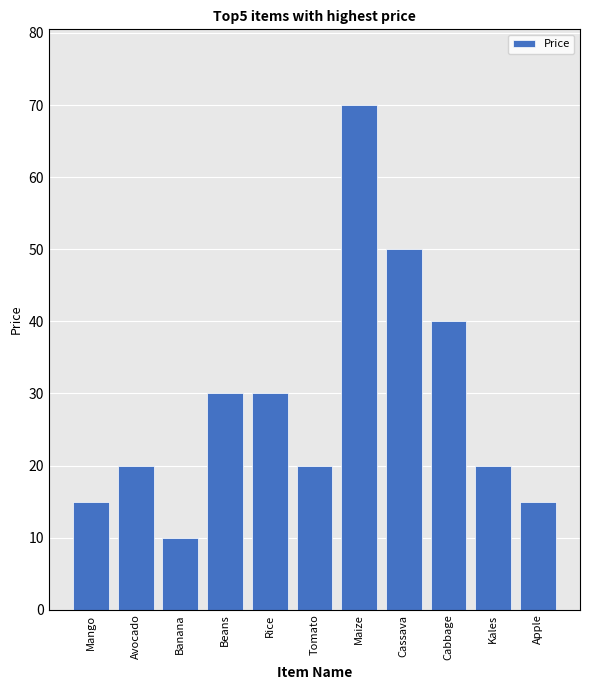

Which label corresponds to the largest value in the chart?

Maize